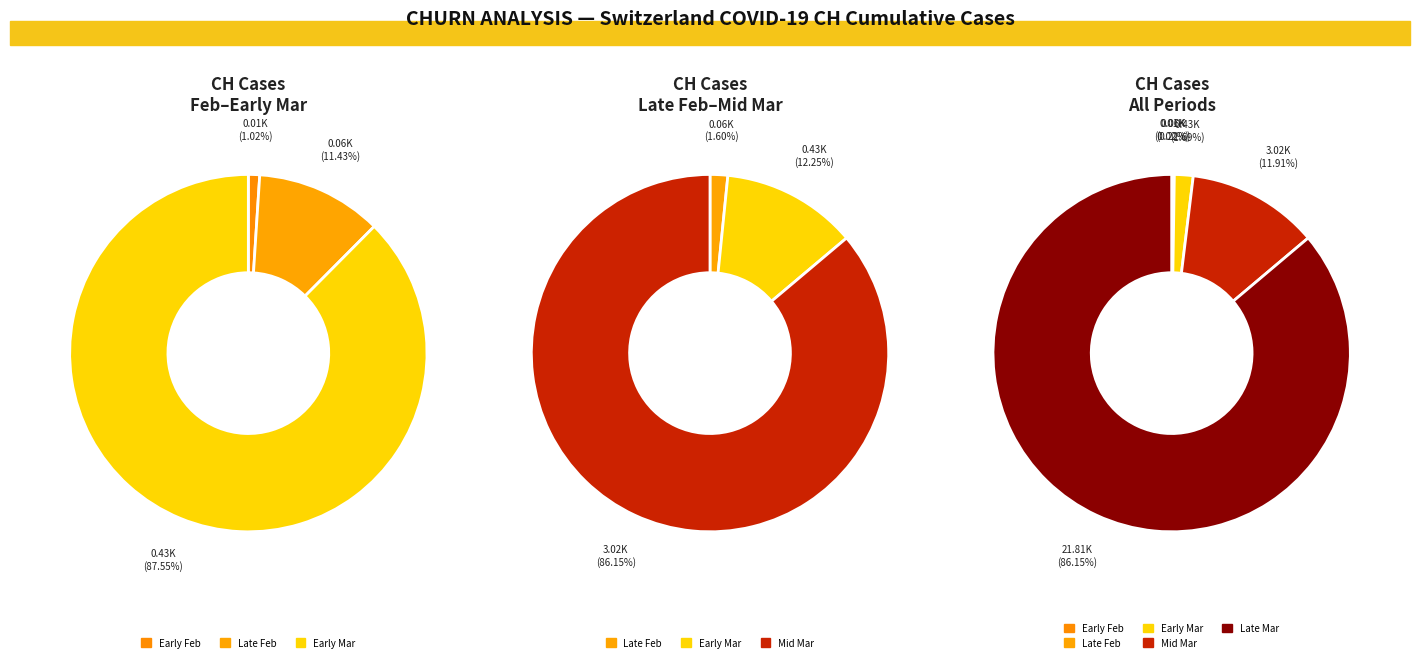

Do 2020-03-01 and 2020-03-10 together represent more than half of the pie?

No